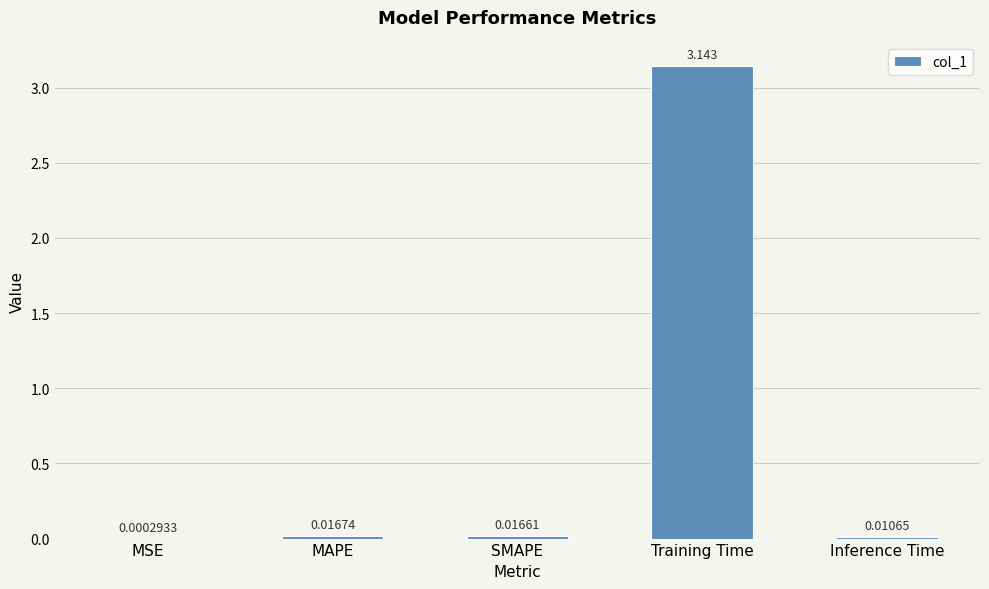

At which category does the chart reach its peak across all series?

Training Time